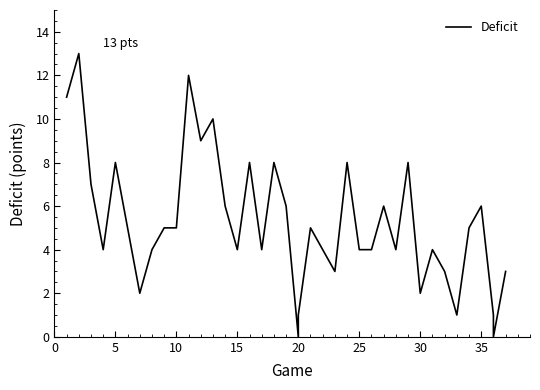

Is this an area chart (filled region under the line)?

No